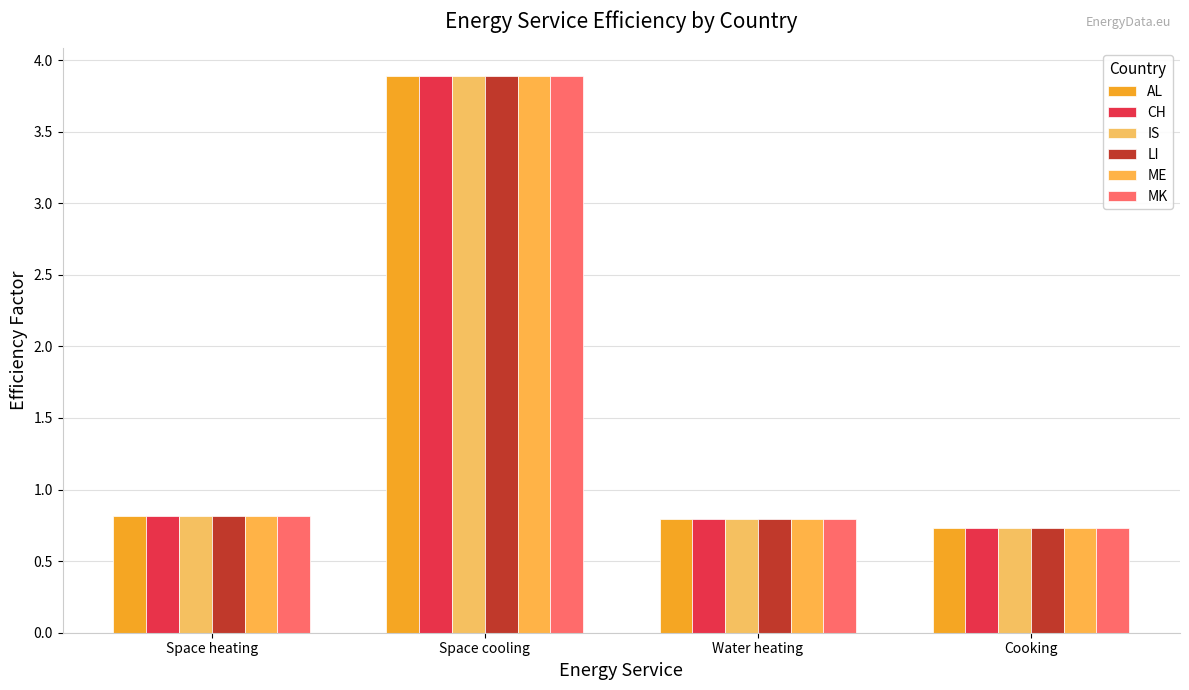

What is the smallest value displayed?

0.7